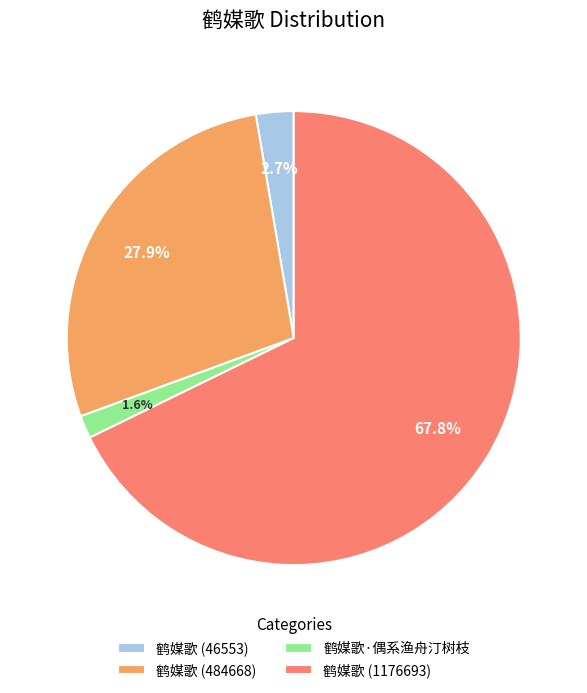

What is the smallest slice in the pie chart?

鹤媒歌·偶系渔舟汀树枝